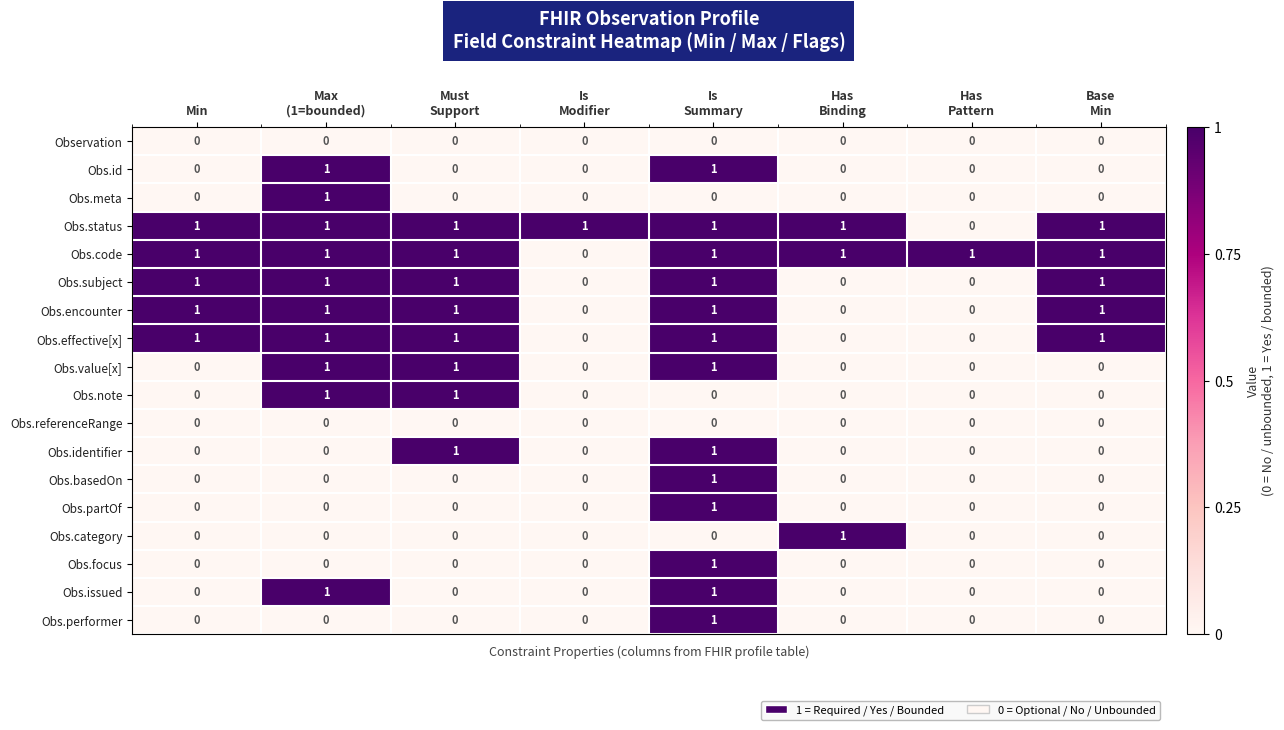

How many Obs.category values are between 0 and 1?

8